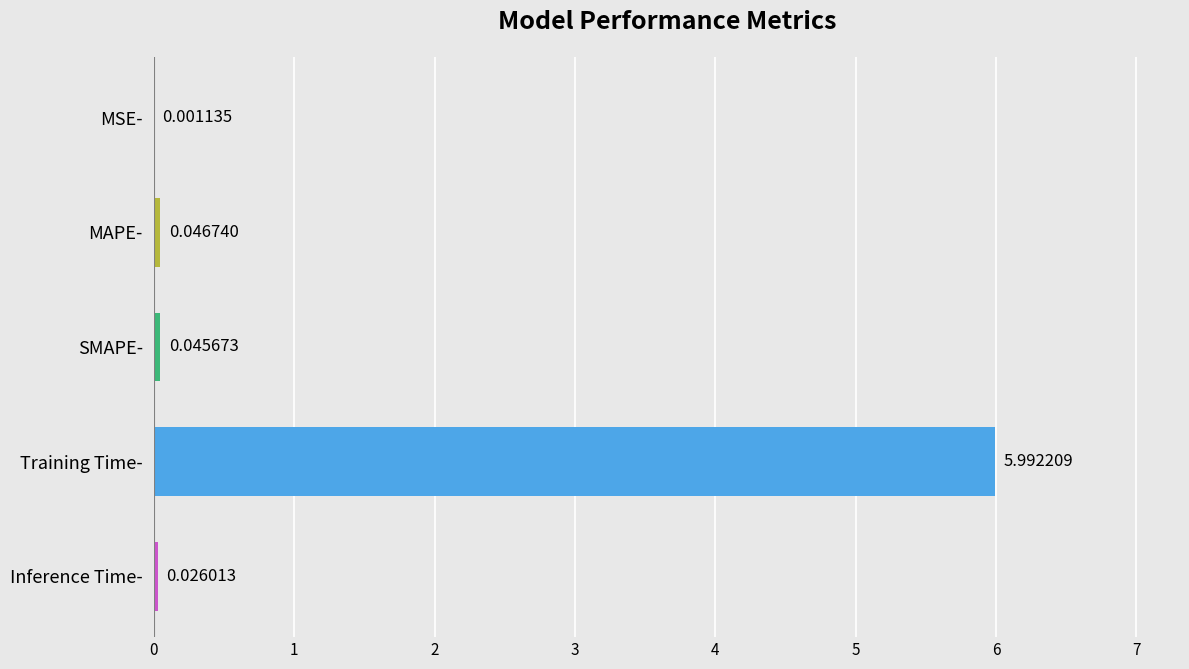

What is the sum of all values?

6.1